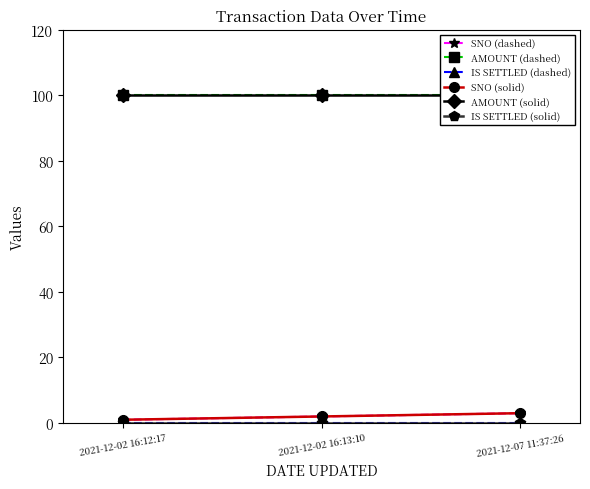

Which series has the largest total across all categories?

AMOUNT (dashed)